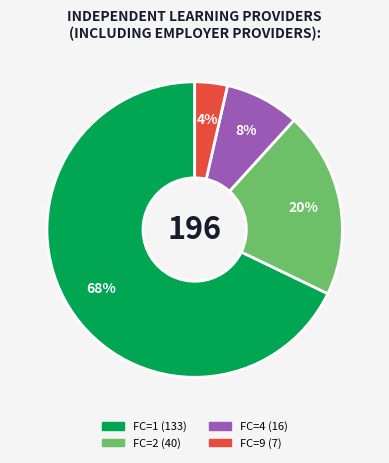

To the nearest percent, what is the average slice percentage?

25%